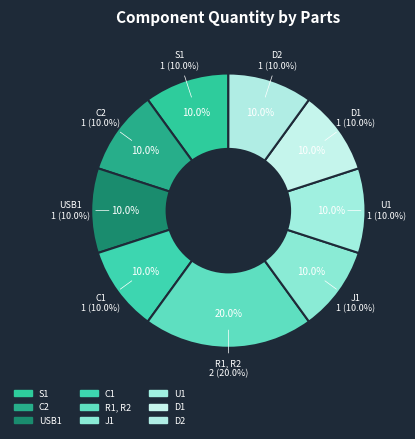

Rank the categories by value from highest to lowest.

R1, R2, S1, C2, USB1, C1, J1, U1, D1, D2